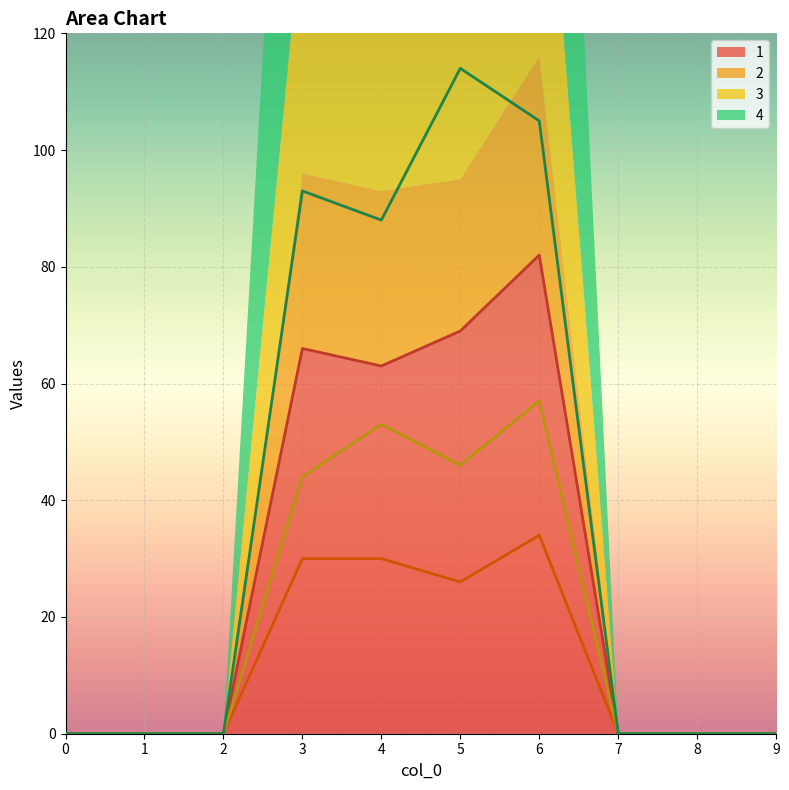

Does the chart display data point markers on the line(s)?

No